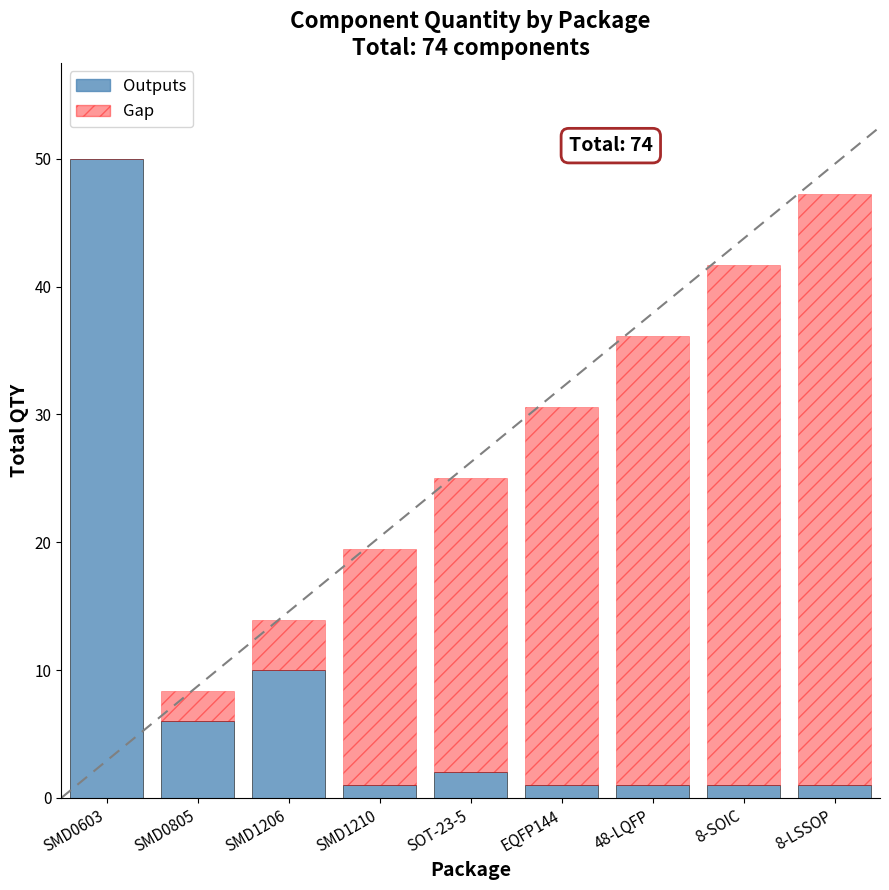

True or false: Outputs has a value of 2.0 at SOT-23-5.

True